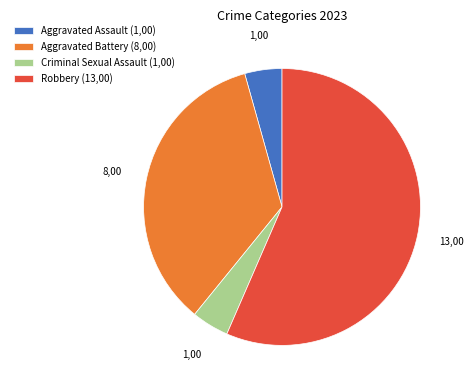

Which slice represents more than half of the pie?

Robbery